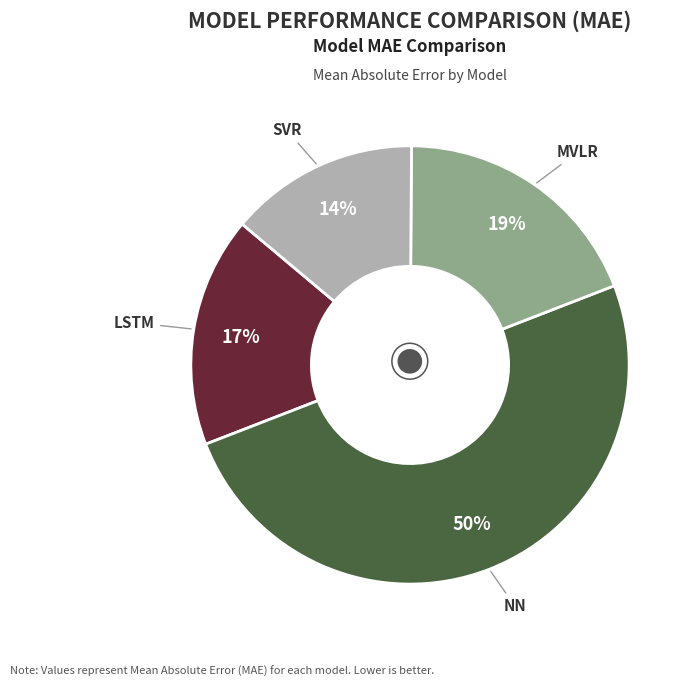

How many segments does this pie chart have?

4